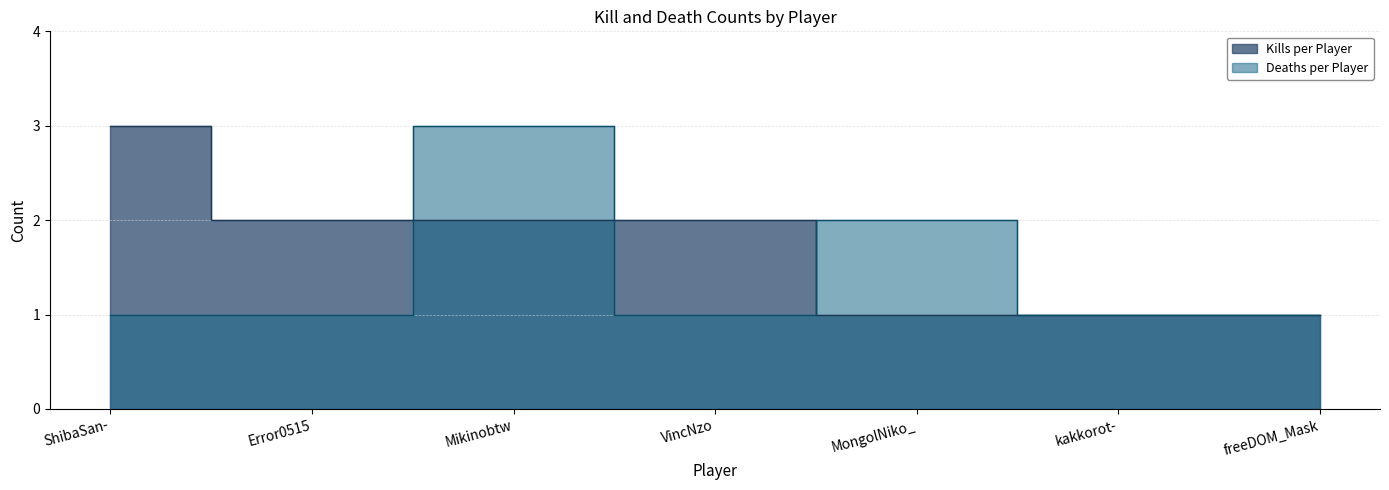

How many series are shown in this chart?

2